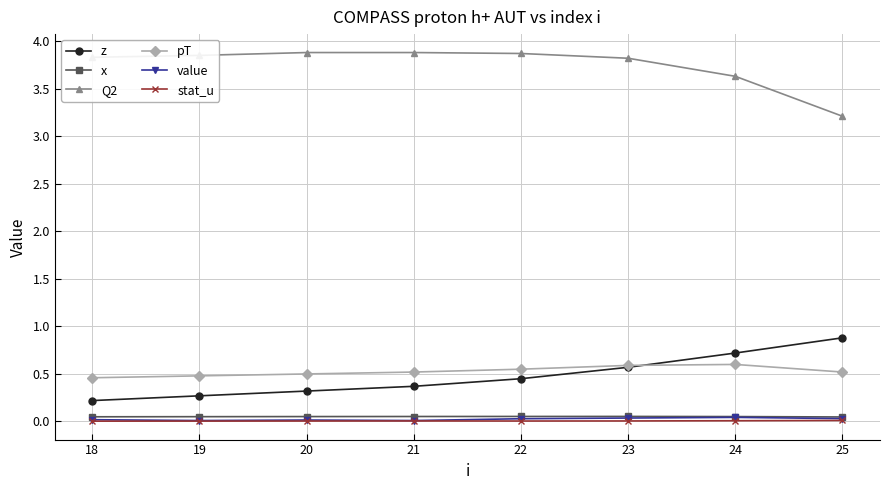

At how many categories does at least one series exceed 3?

8